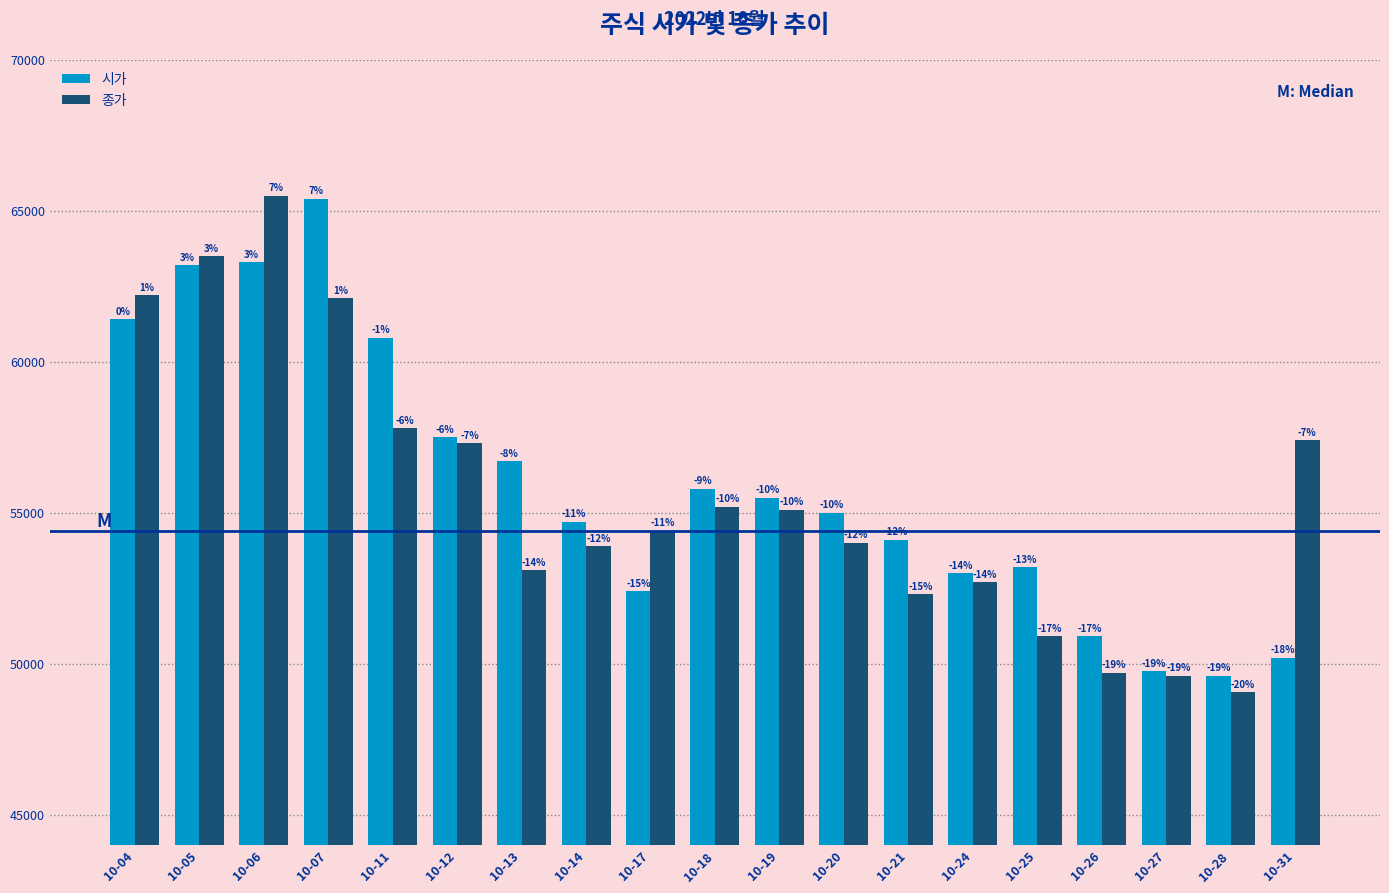

What are all the series names shown in the legend?

시가, 종가